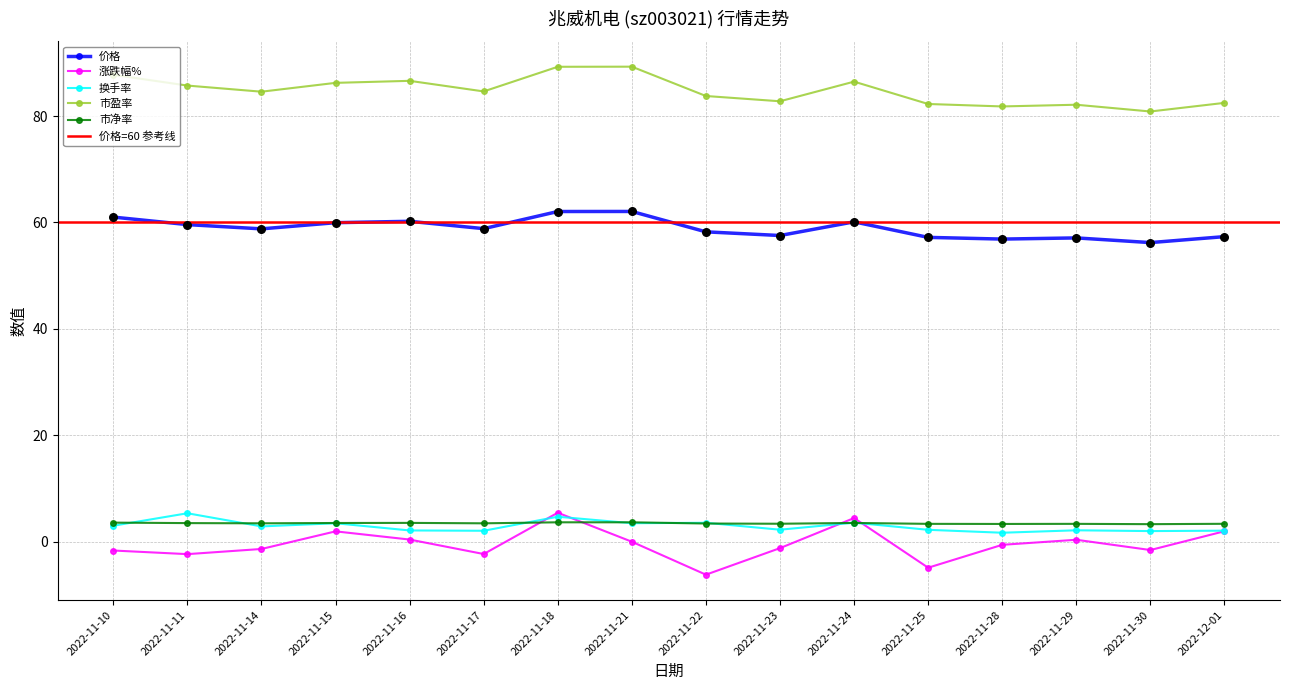

Which series contains the highest Y value?

市盈率